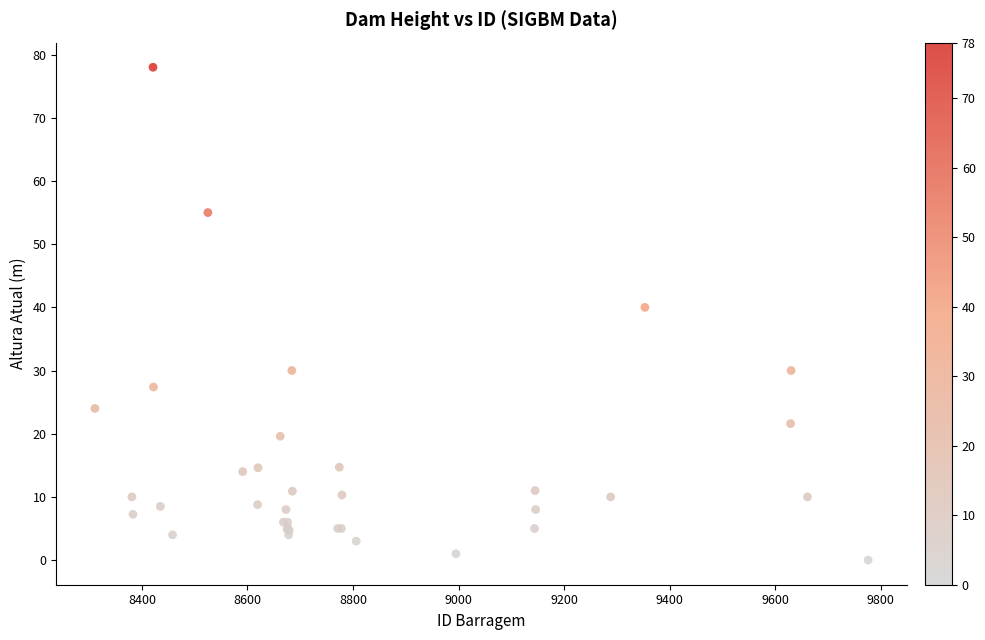

What Y value in the scatter plot is closest to 39?

40.0